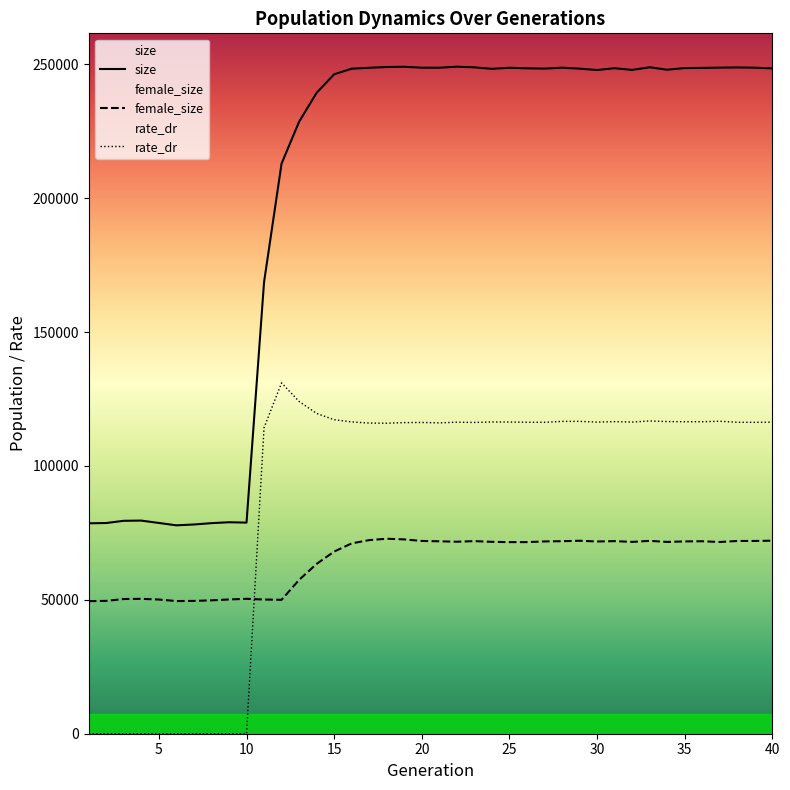

What is the sum of all rate_dr values?

3515895.4